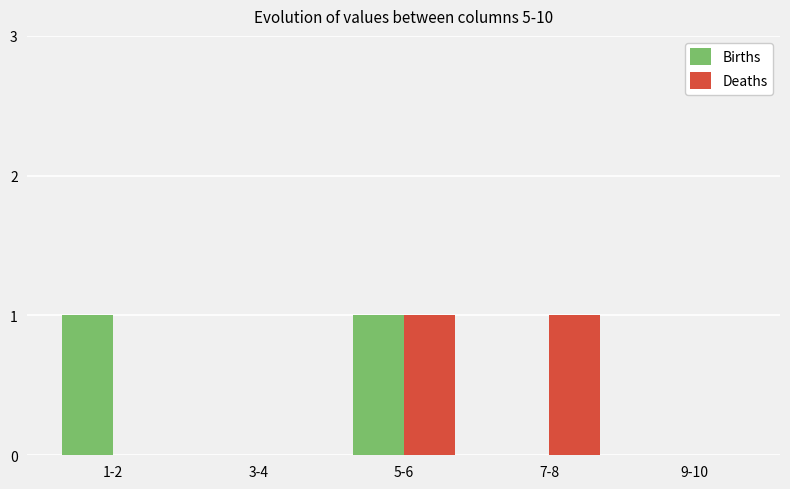

True or false: Deaths has a value of 0 at 1-2.

True